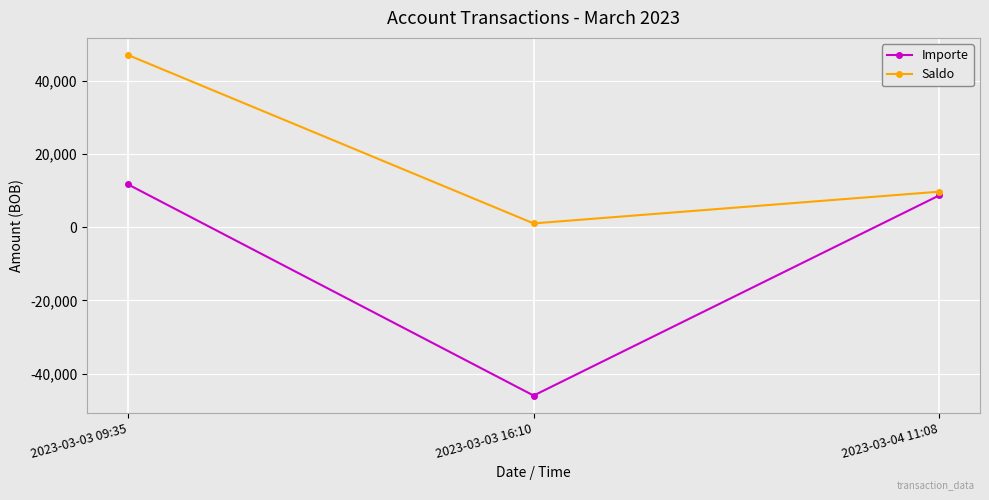

How many data points does each series have?

3